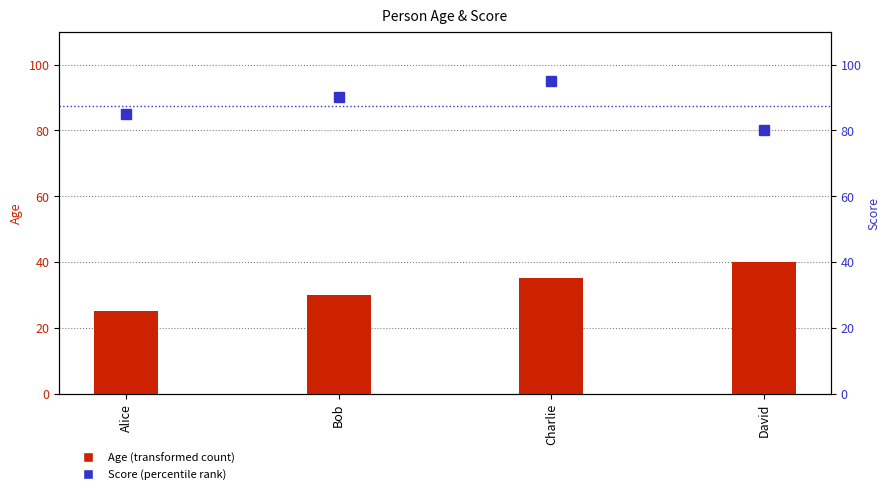

What position from the left is Bob?

2